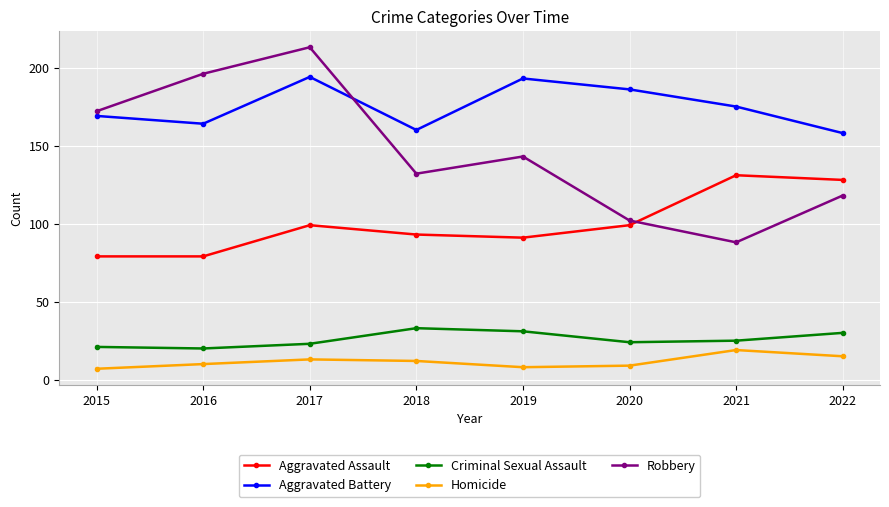

Is it true that Robbery equals 88 at 2021?

True